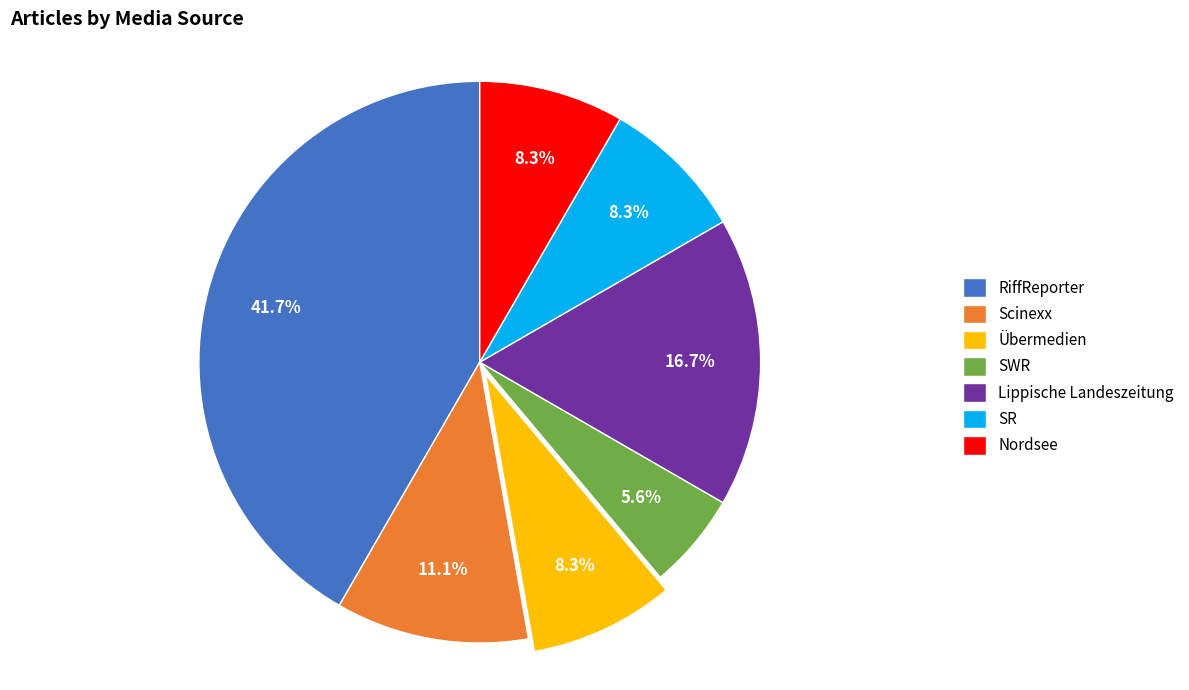

Which category has the biggest portion of the pie?

RiffReporter